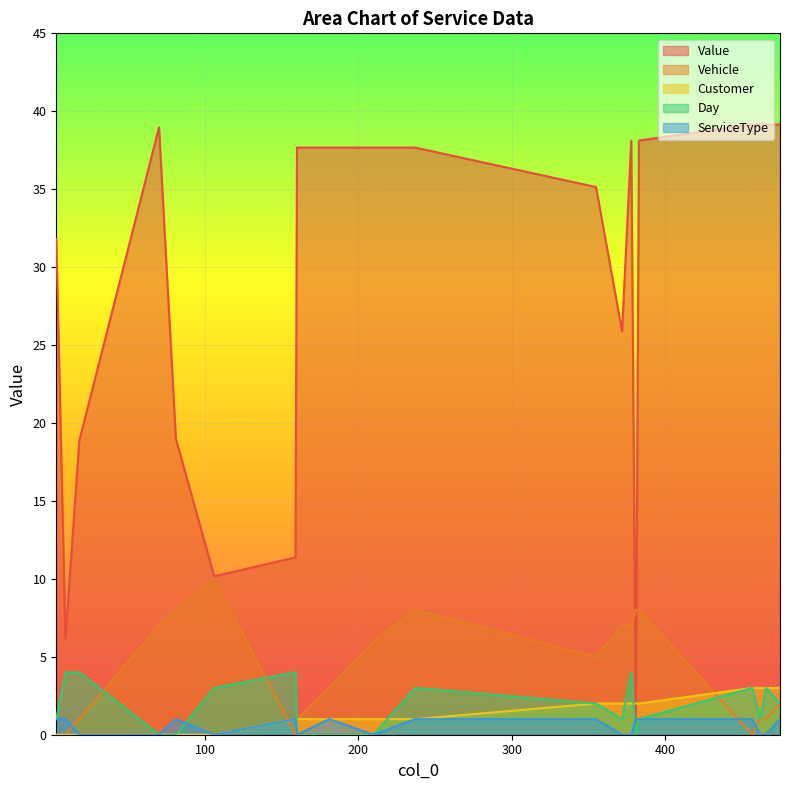

Which series changed the most between 372 and 466?

Value